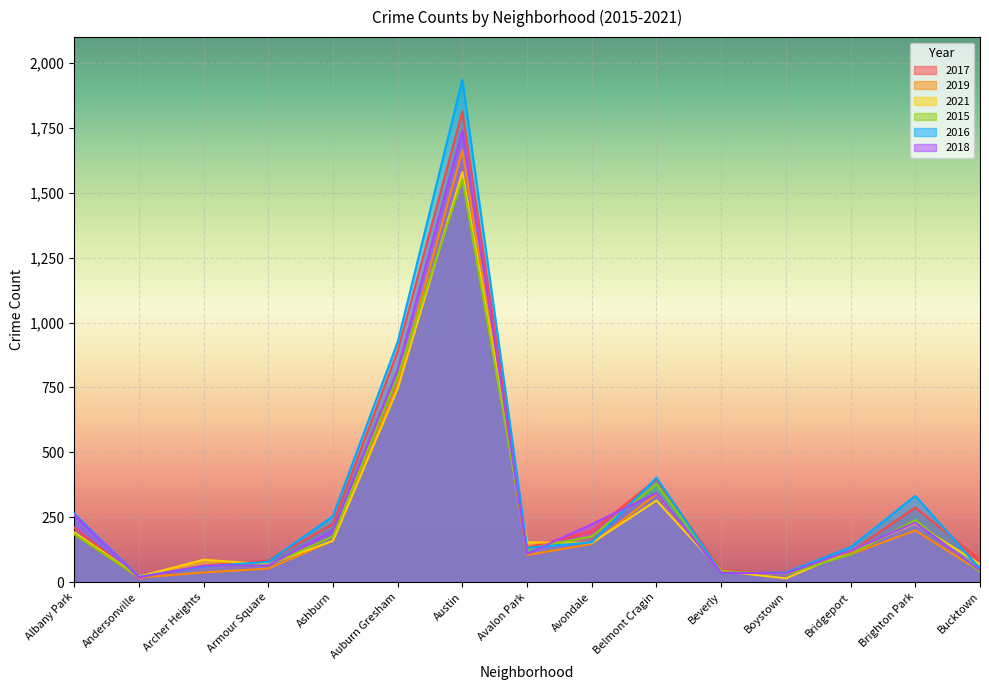

How many times do 2015 and 2017 cross each other?

2